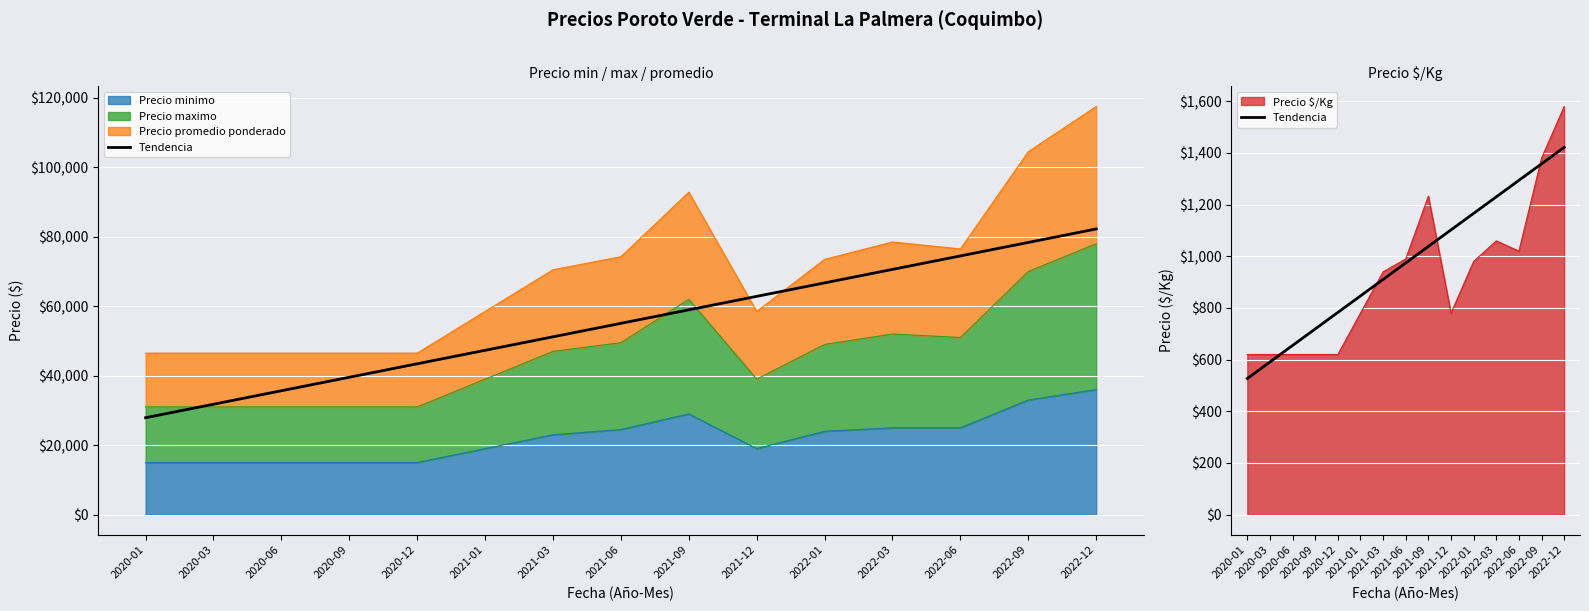

Is it true that the value at 2022-03 is 1230.2?

True